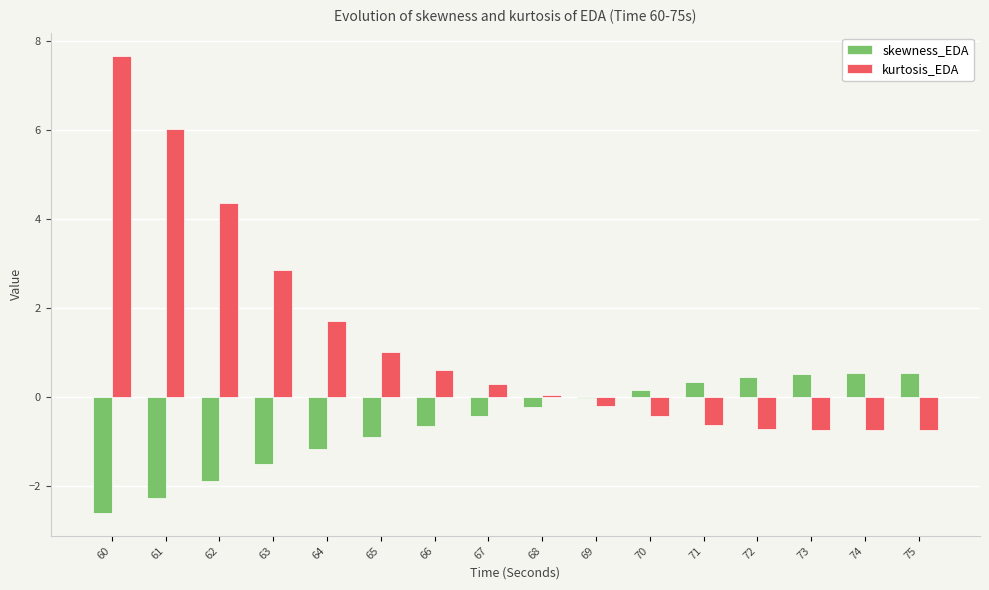

Is it true that kurtosis_EDA equals -1.2 at 73?

False